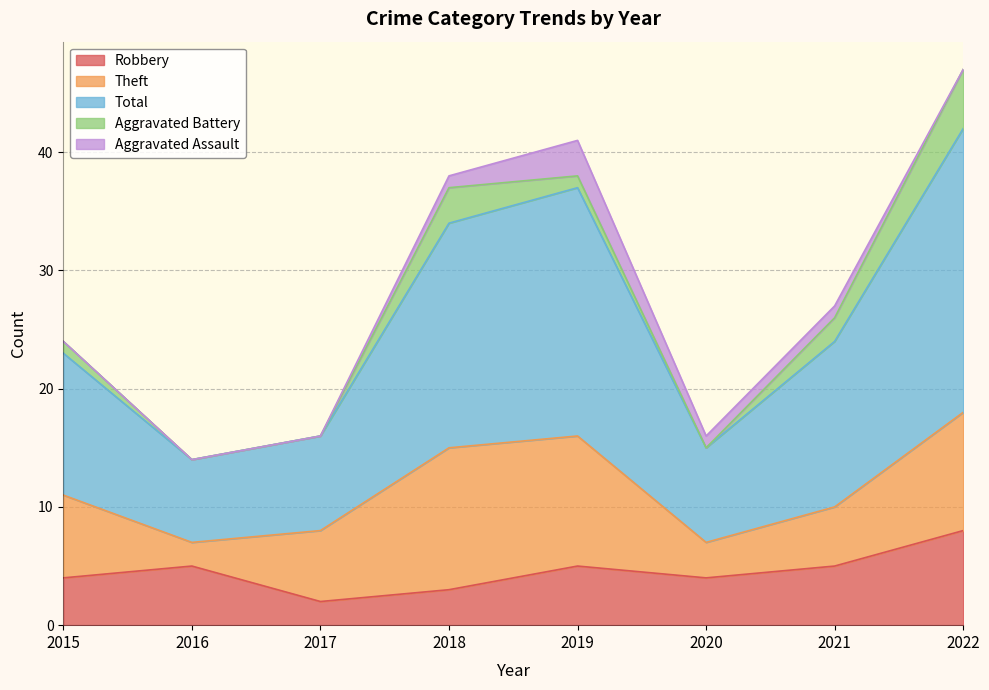

Reading left to right, list all the values displayed in this chart.

Robbery: 4	5	2	3	5	4	5	8
Theft: 7	2	6	12	11	3	5	10
Total: 12	7	8	19	21	8	14	24
Aggravated Battery: 1	0	0	3	1	0	2	5
Aggravated Assault: 0	0	0	1	3	1	1	0